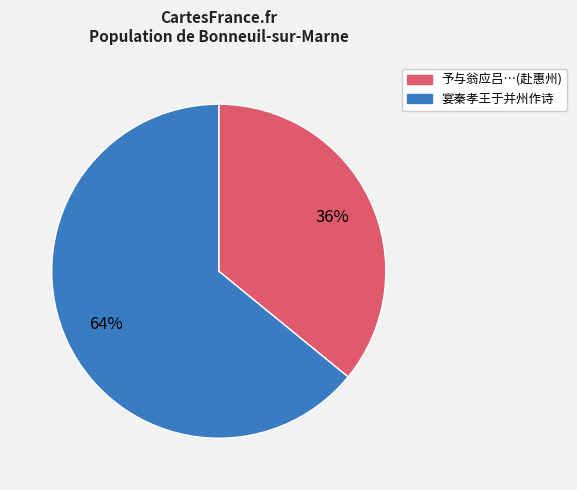

What is the largest slice in the pie chart?

宴秦孝王于并州作诗